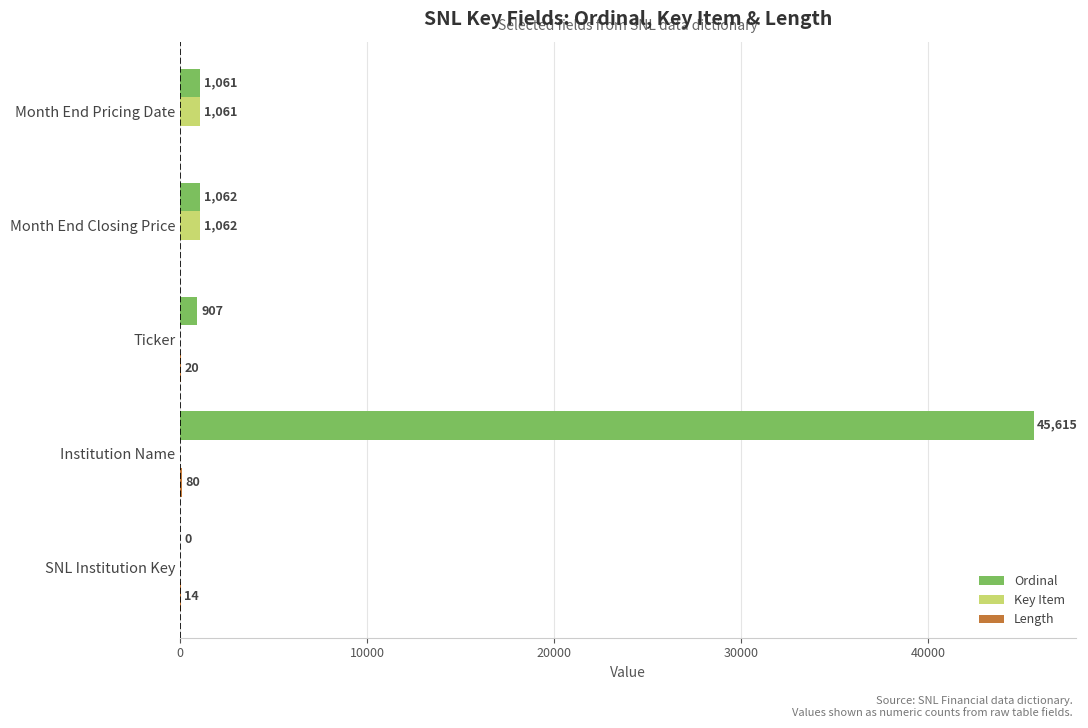

Which series changed the most between Ticker and Month End Pricing Date?

Key Item